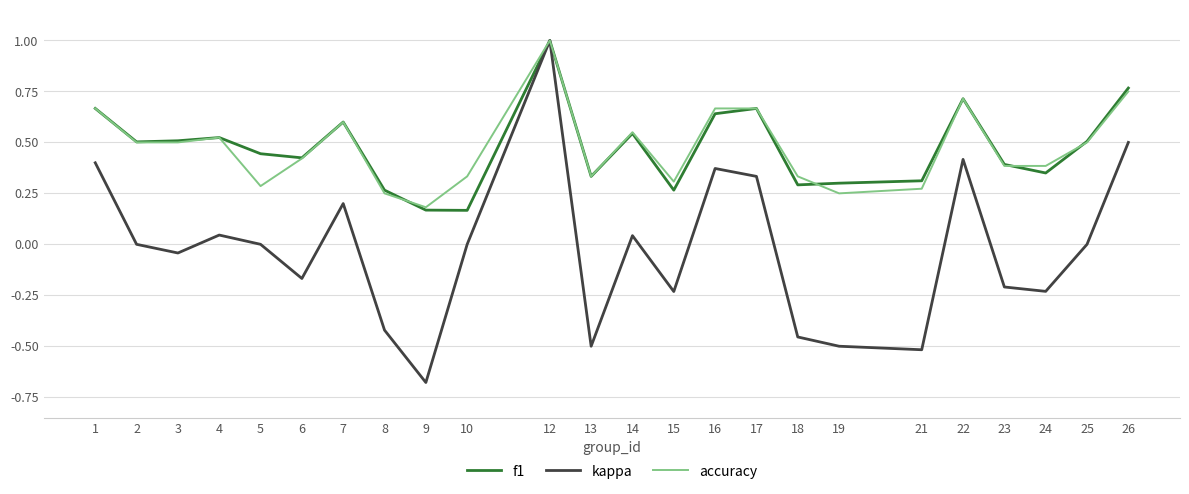

What is the maximum value shown in the chart?

1.0